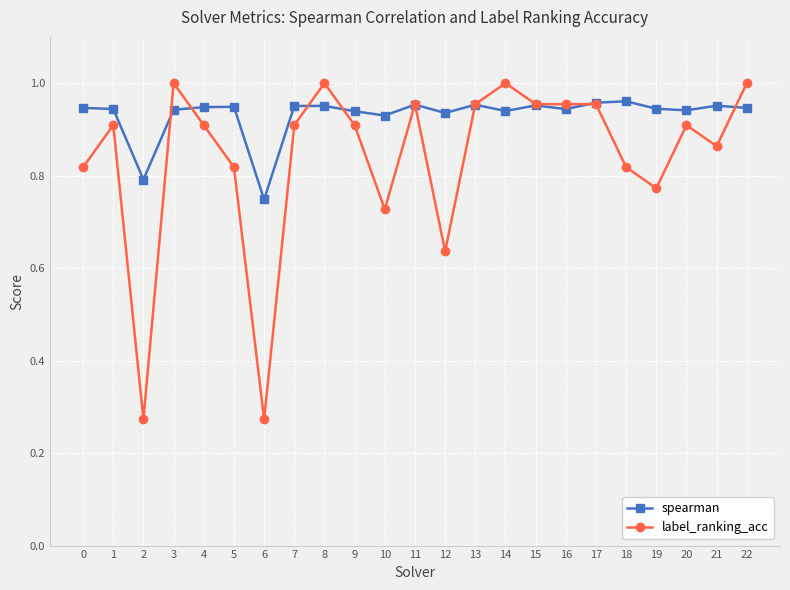

At which label is spearman closest to 0?

6